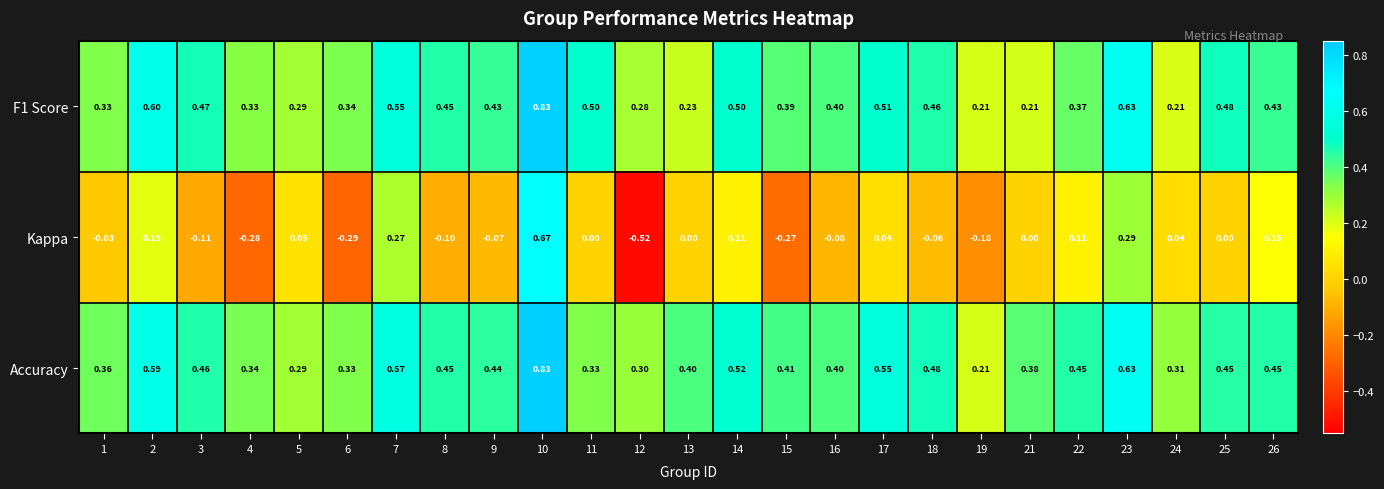

Is the value of Accuracy at 21 greater than the value of F1 Score at 18?

No